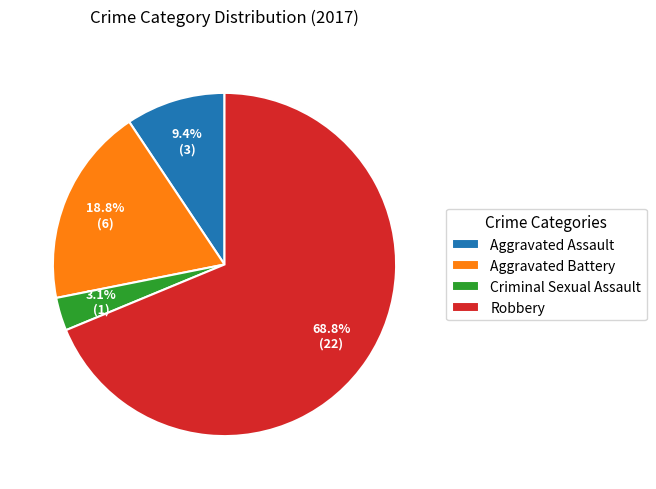

Combined, what portion of the pie is Robbery and Aggravated Assault?

78.1%